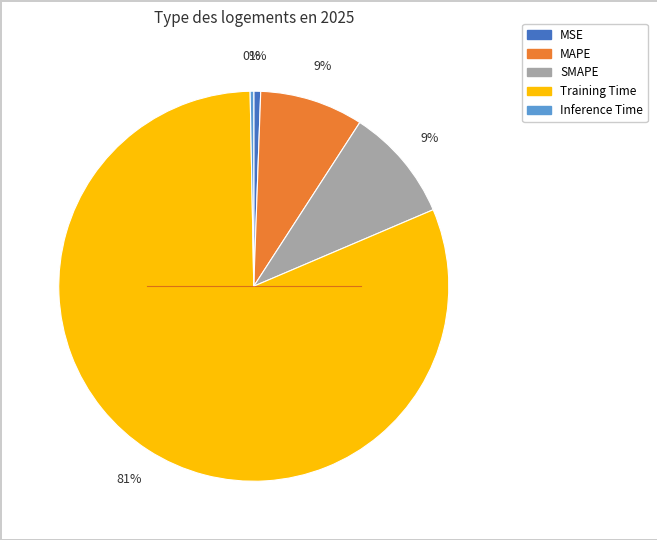

Is the sum of Inference Time and SMAPE greater than half?

No